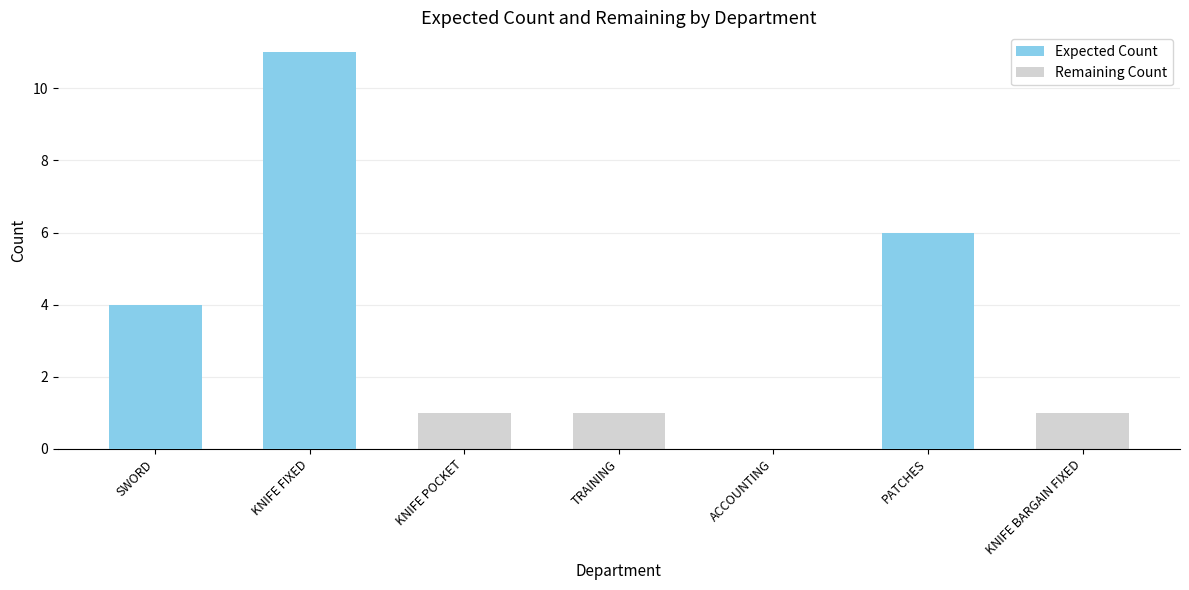

Which category has the lowest value across all series?

KNIFE POCKET